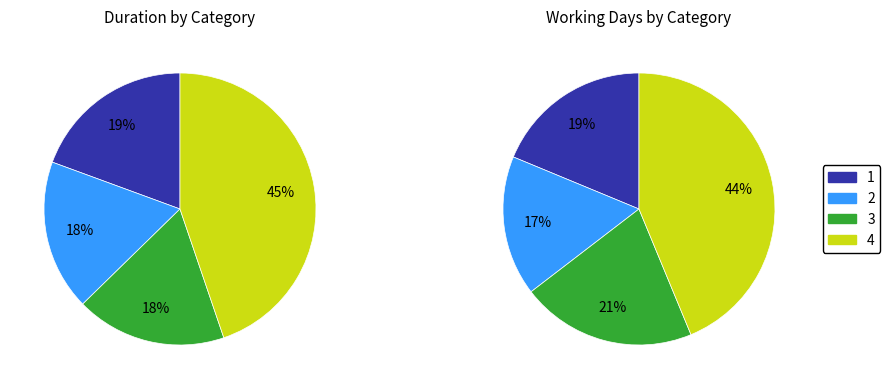

How many segments does this pie chart have?

4